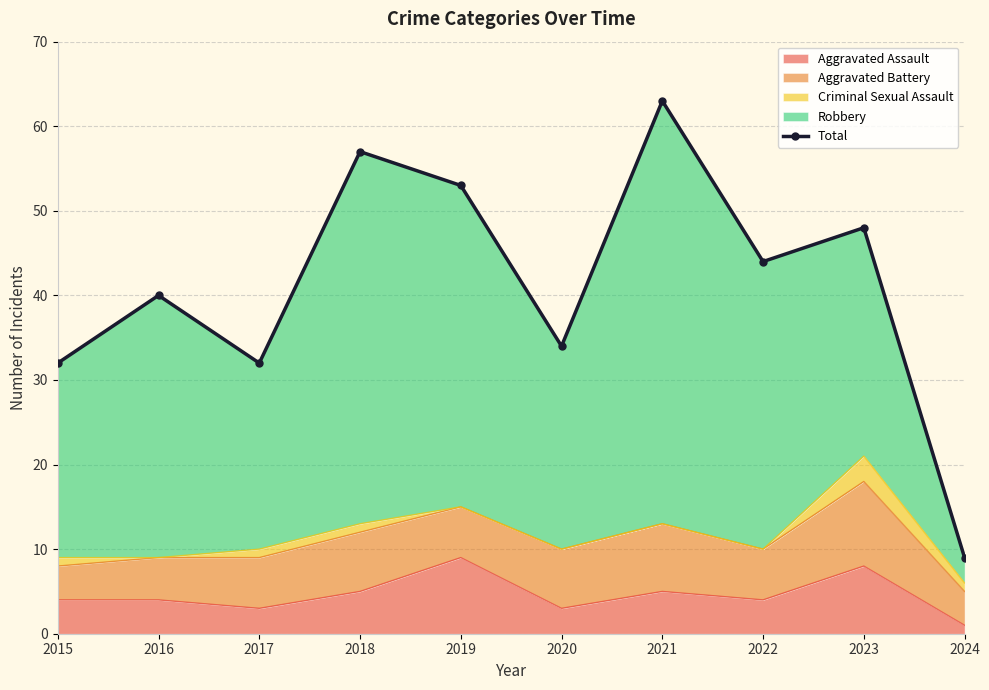

Between 2016 and 2023, which is larger?

2023